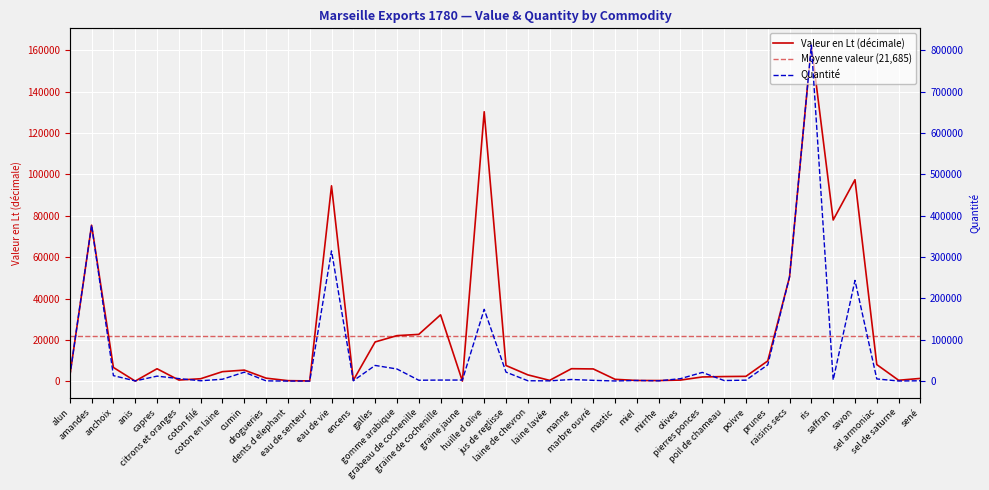

What is the spread (max minus min) of values at prunes?

29610